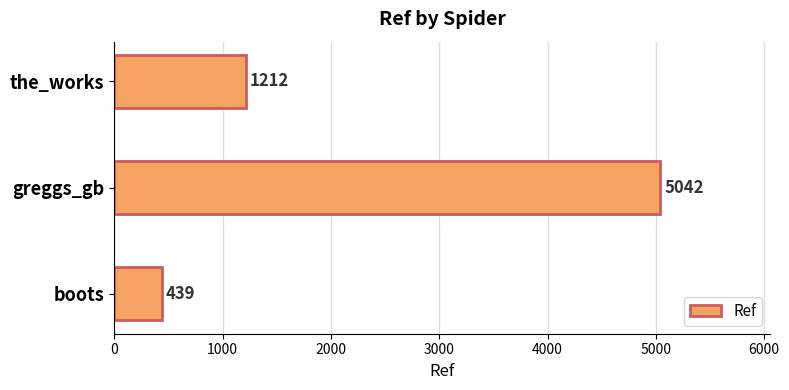

True or false: the data shows 1212 at the_works.

True